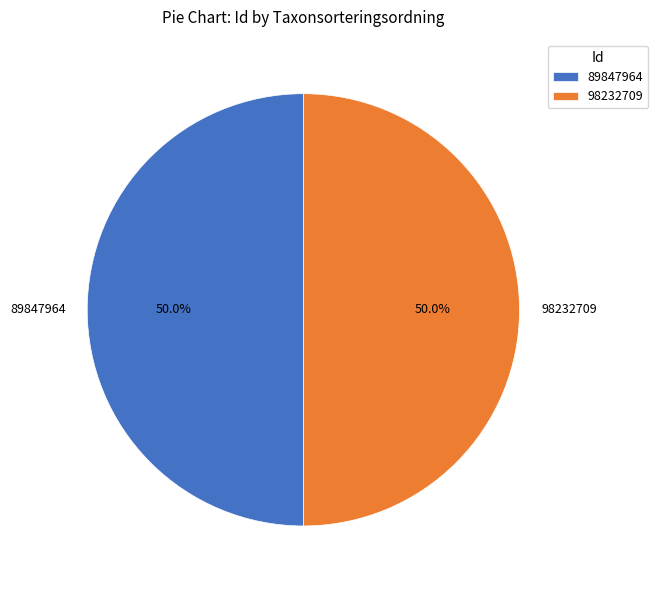

What percentage is the 89847964 slice, to the nearest percent?

50%